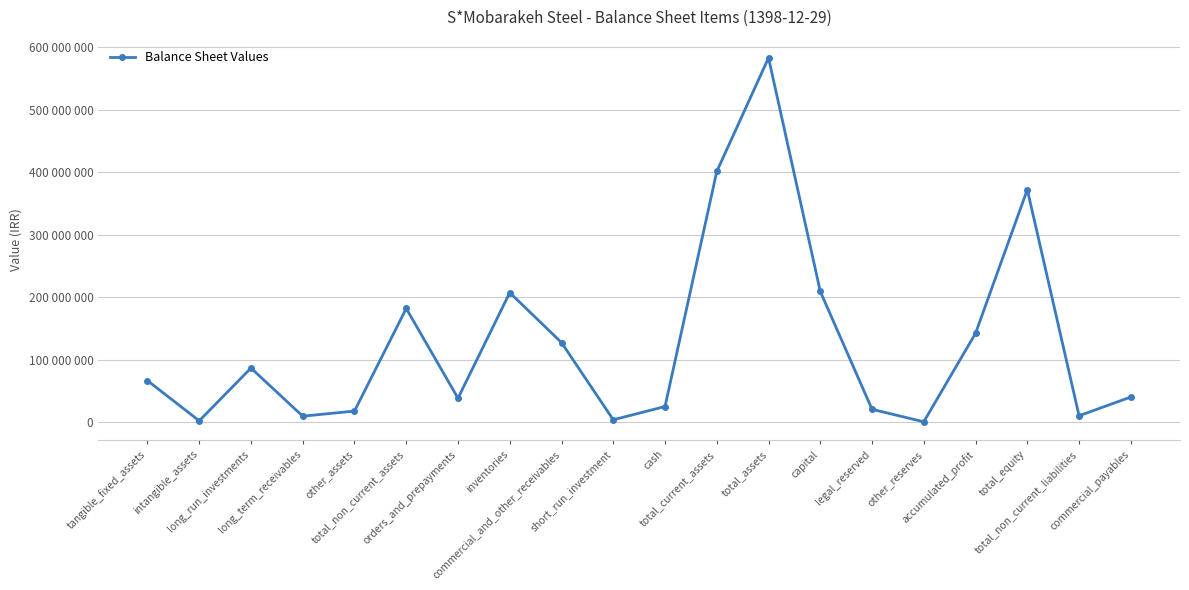

Does the chart have visible grid lines?

Yes